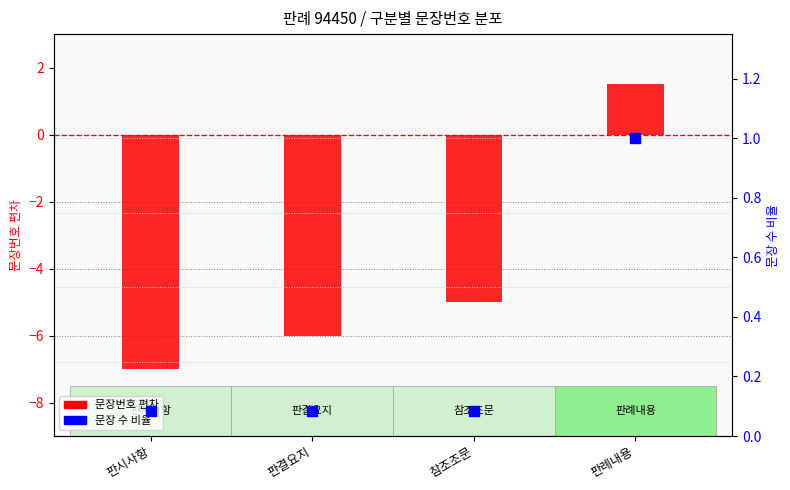

What are all the series names shown in the legend?

문장번호 편차, 문장 수 비율